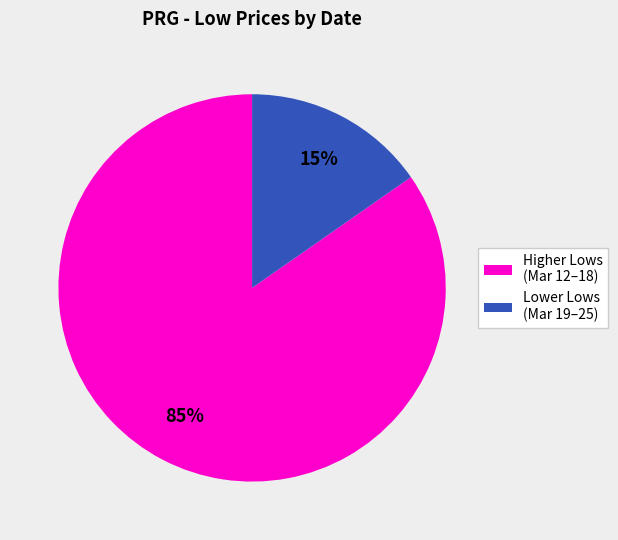

Which category has the biggest portion of the pie?

Higher Lows (Mar 12–18)